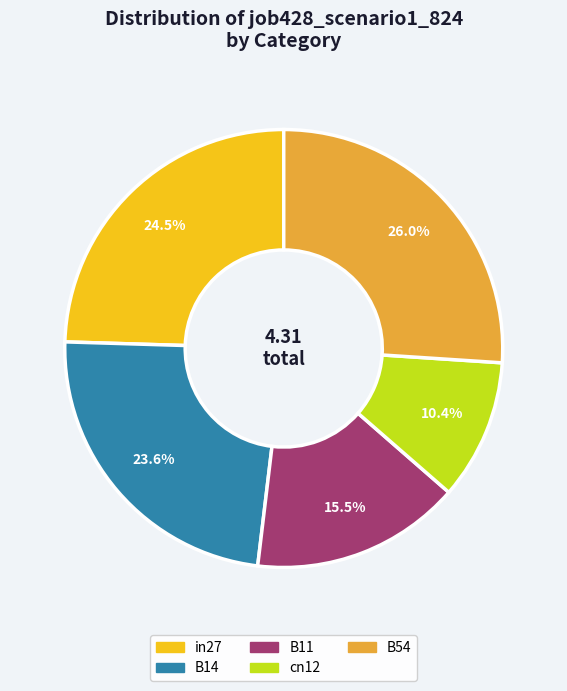

Does B11 represent more than half of the total?

No